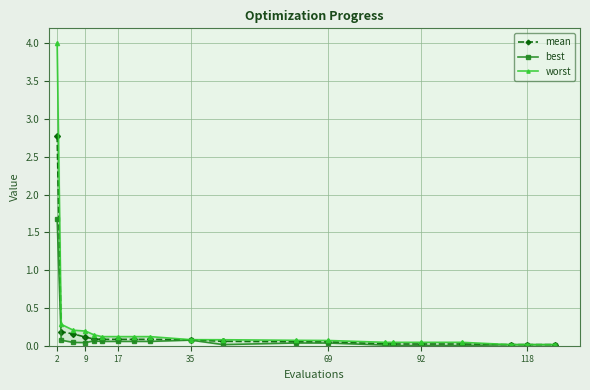

Does the chart display data point markers on the line(s)?

Yes